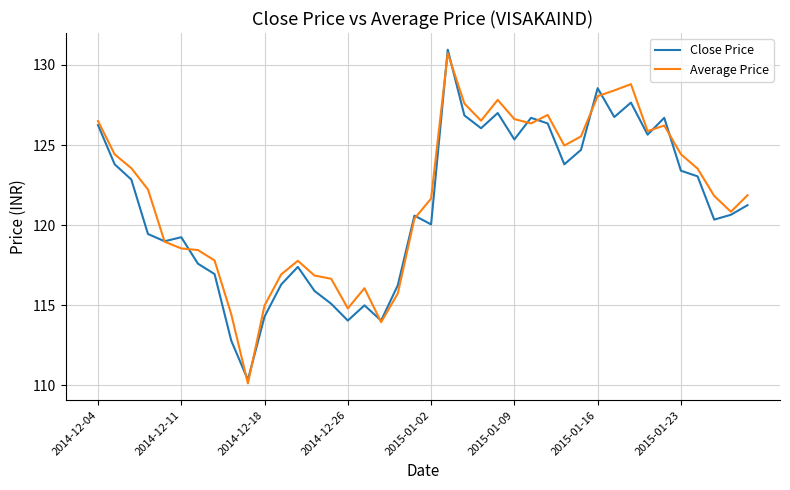

What is the smallest value displayed?

110.1